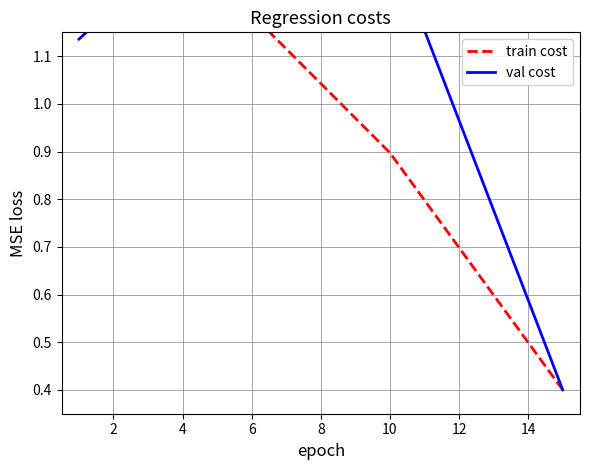

How many intersections are there between train cost and val cost?

1